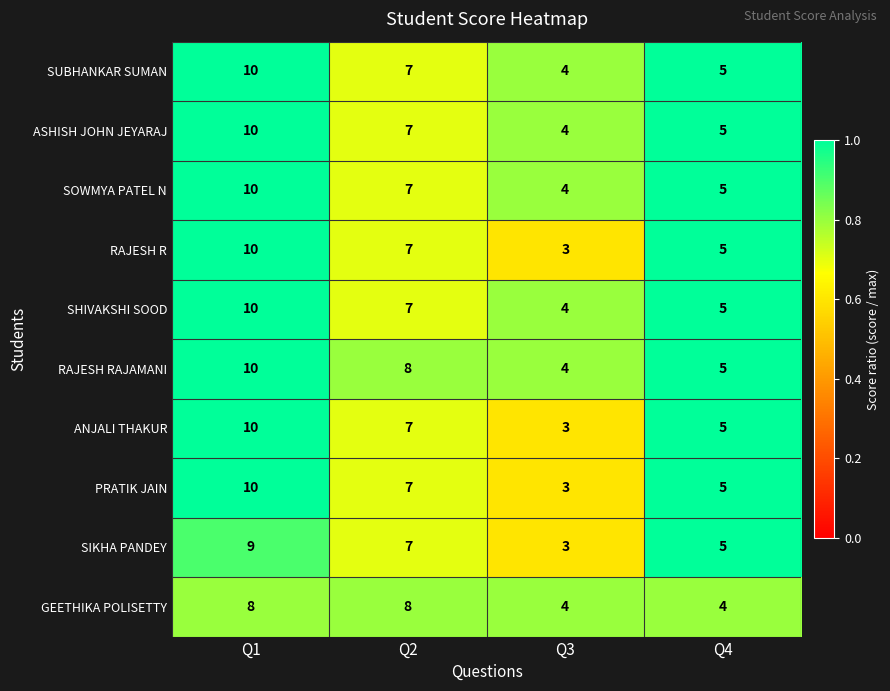

Which label corresponds to the largest value in the chart?

Q1